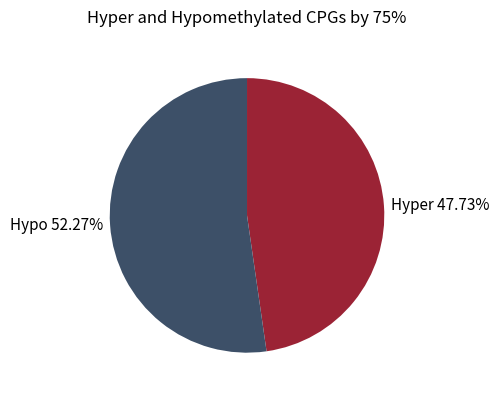

What is the smallest slice in the pie chart?

Hyper